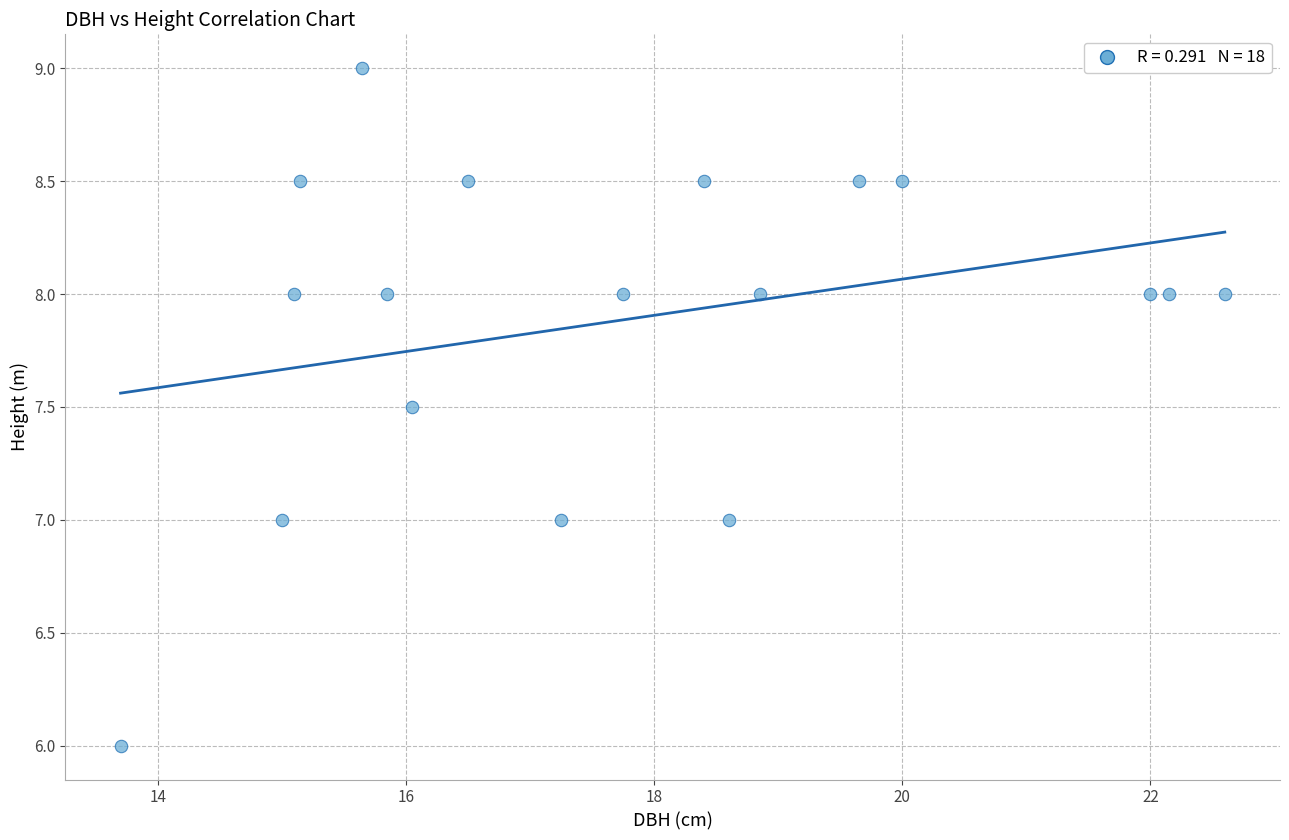

What is the range of X values (max minus min)?

8.9